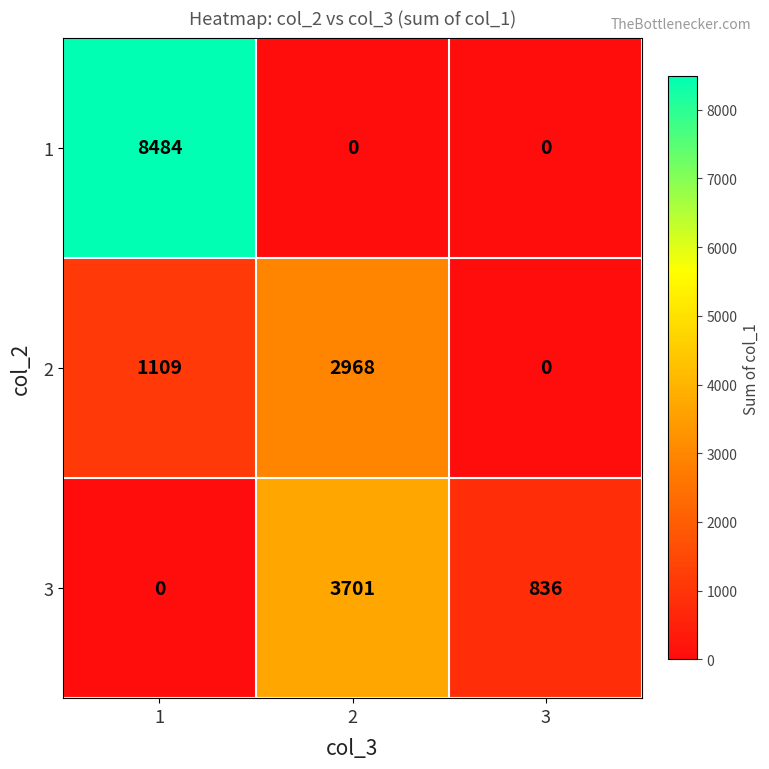

What is the maximum value shown in the chart?

8484